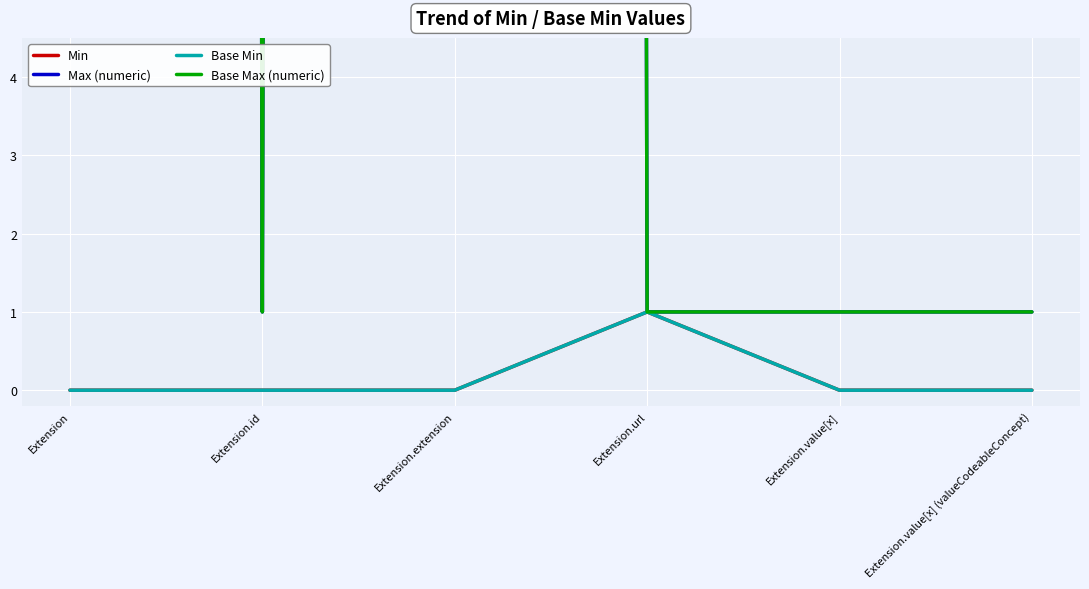

What is the label of the 4th point from the right?

Extension.extension